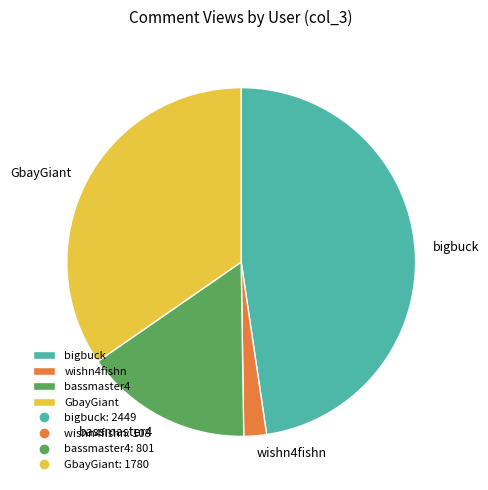

Is there any slice that represents more than half of the pie?

No